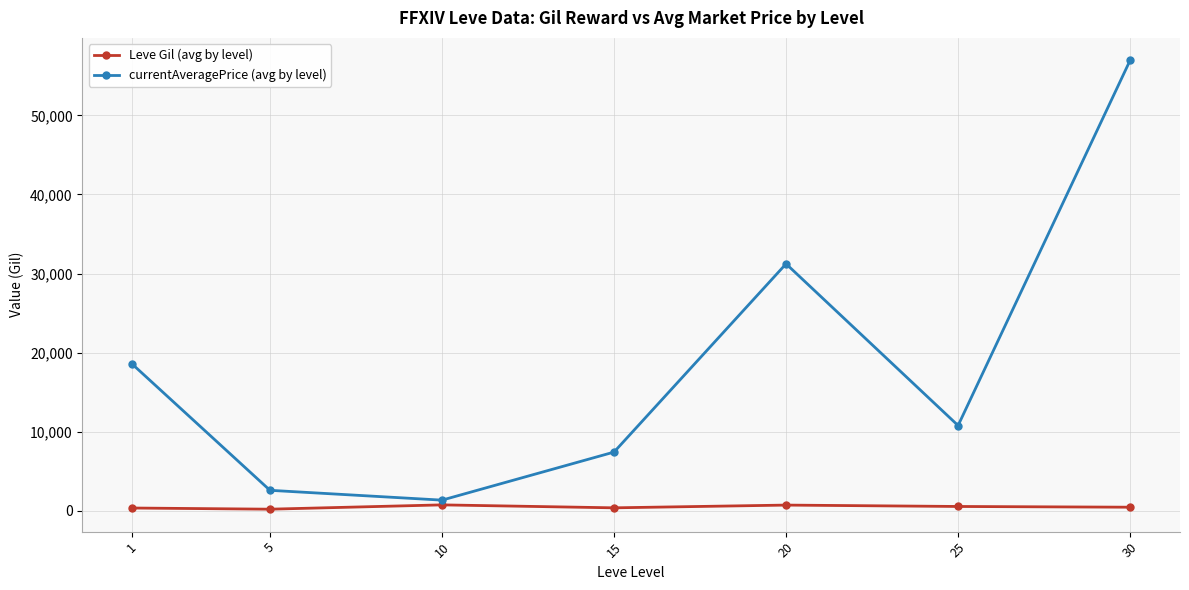

The currentAveragePrice (avg by level) series shows 51631.8 at 20. True or false?

False